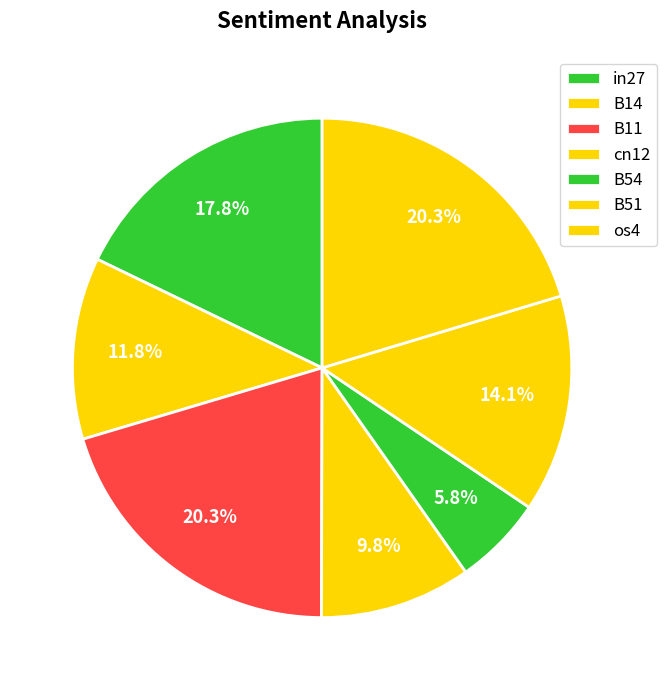

What percentage is the B54 slice, to the nearest percent?

6%